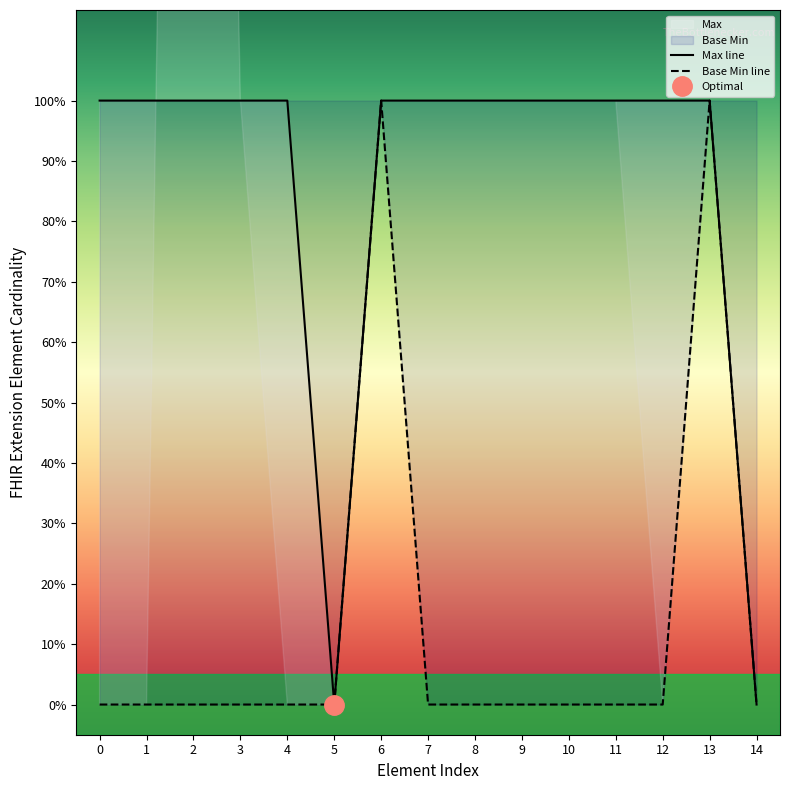

What is the value of the Max line point at the 7th from the left?

1